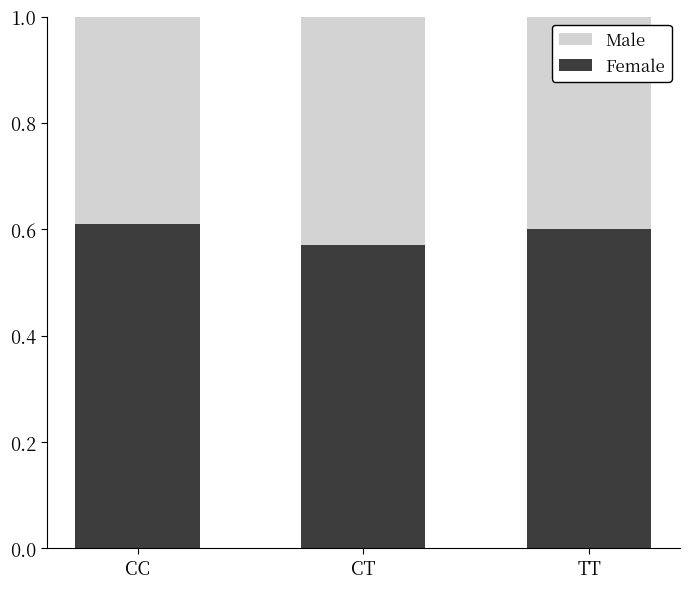

What is the total value across all series at TT?

1.0